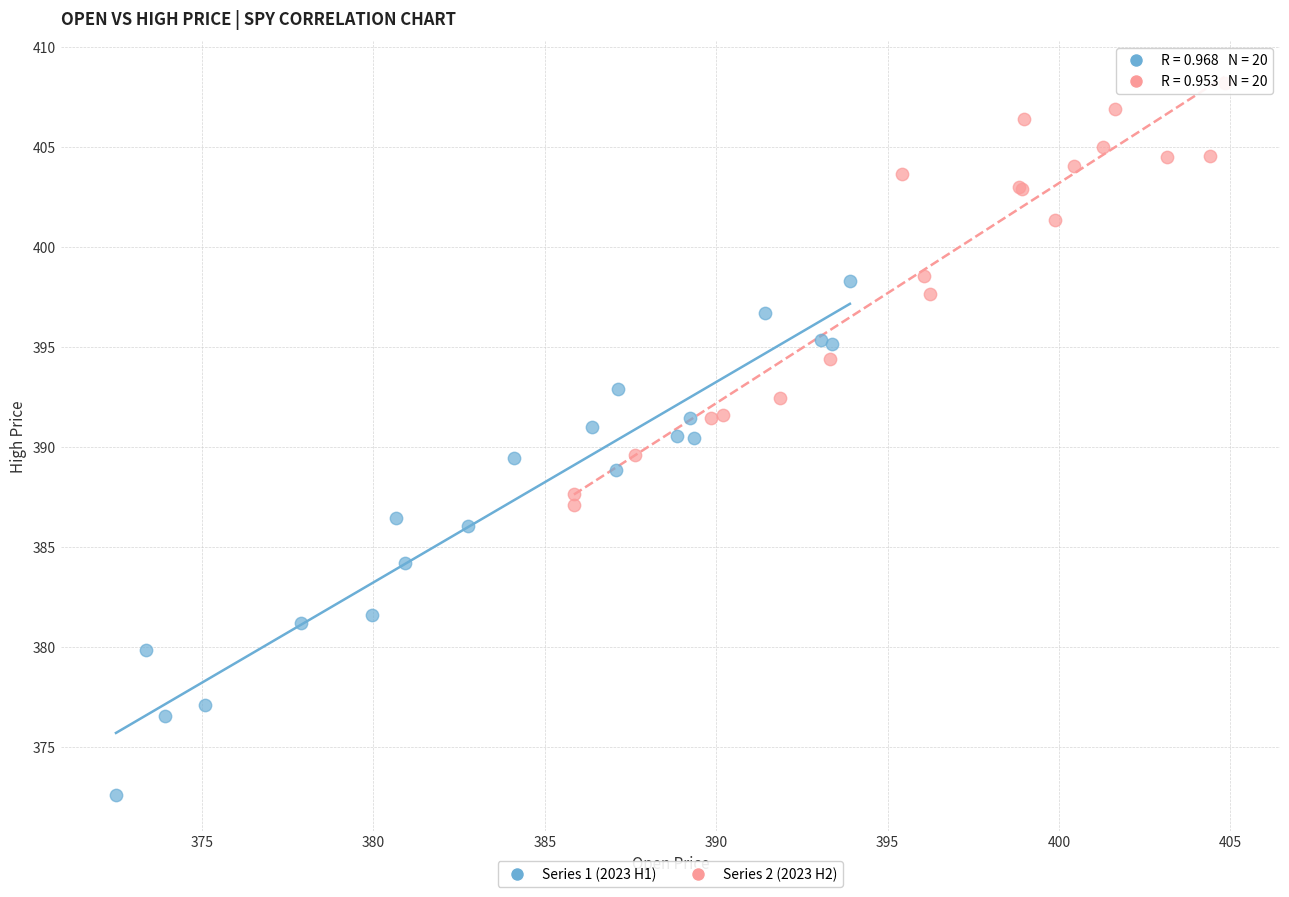

Which series contains the highest Y value?

Series 2 (2023 H2)